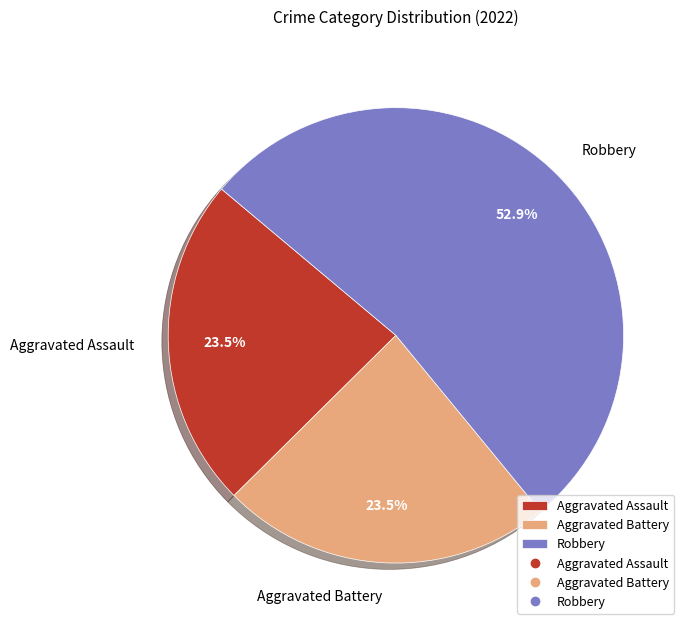

Which category has the biggest portion of the pie?

Robbery